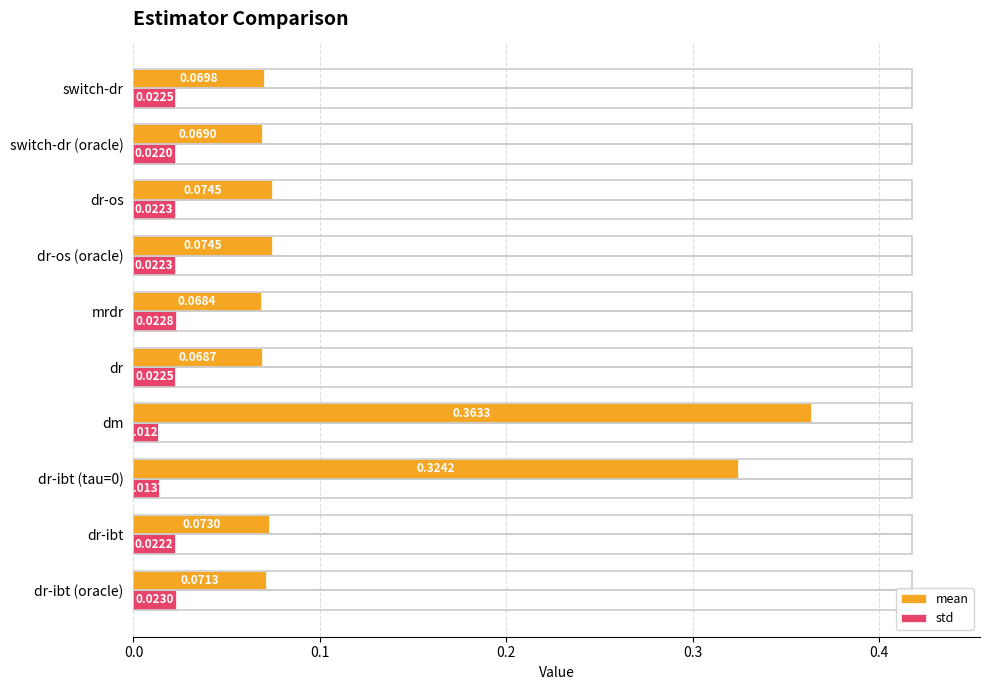

Which series has the largest range (max minus min)?

mean